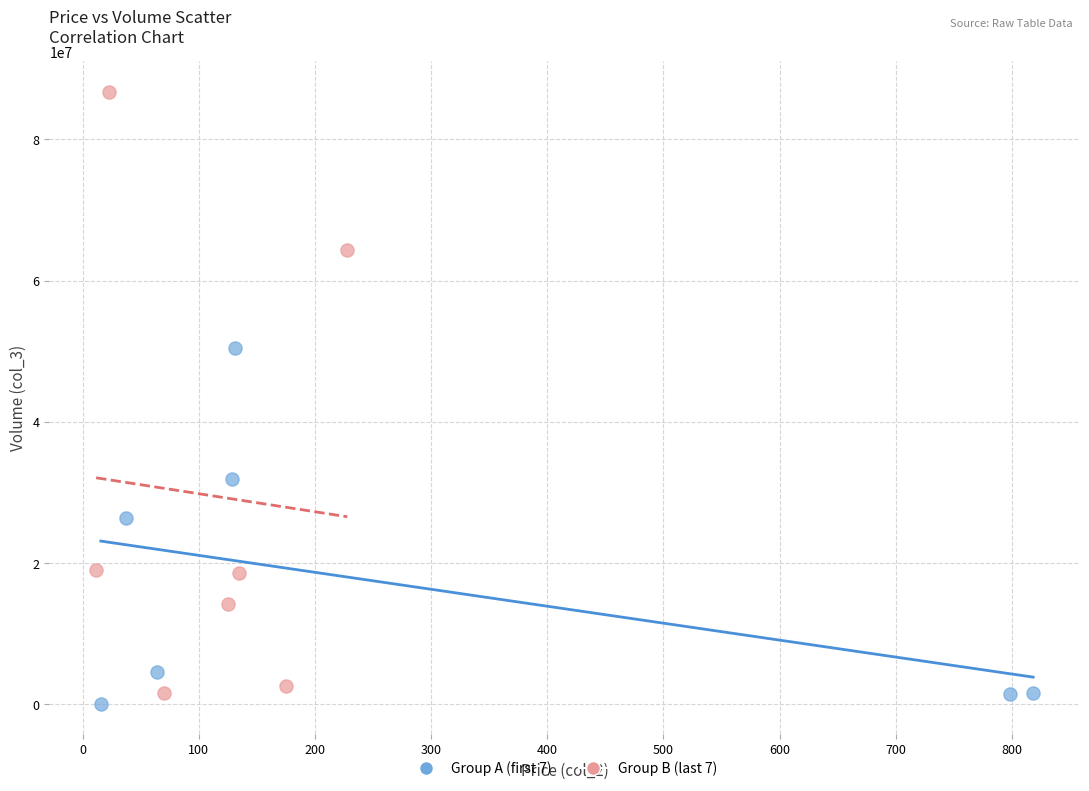

Which series contains the highest Y value?

Group B (last 7)